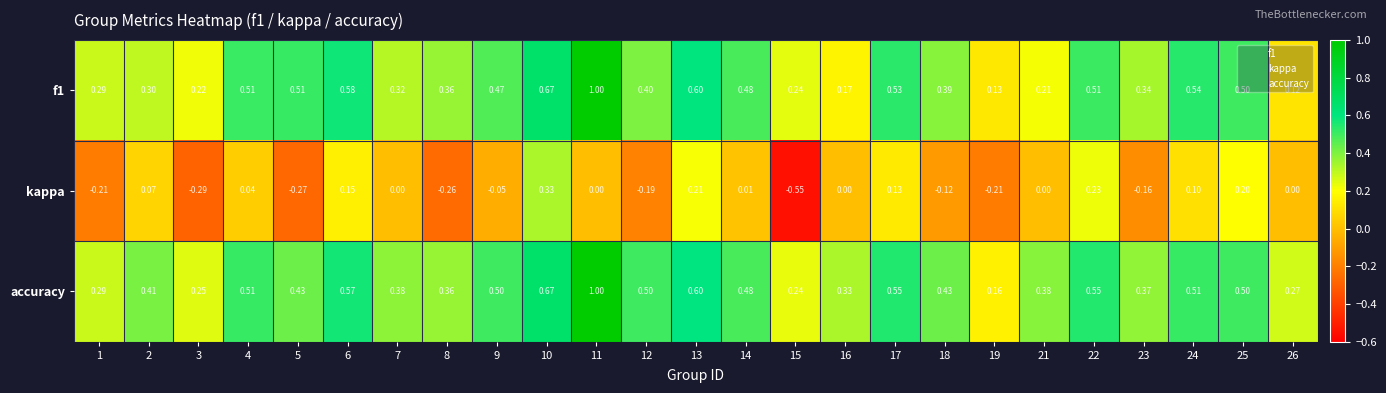

Is the value of f1 at 23 greater than the value of accuracy at 13?

No